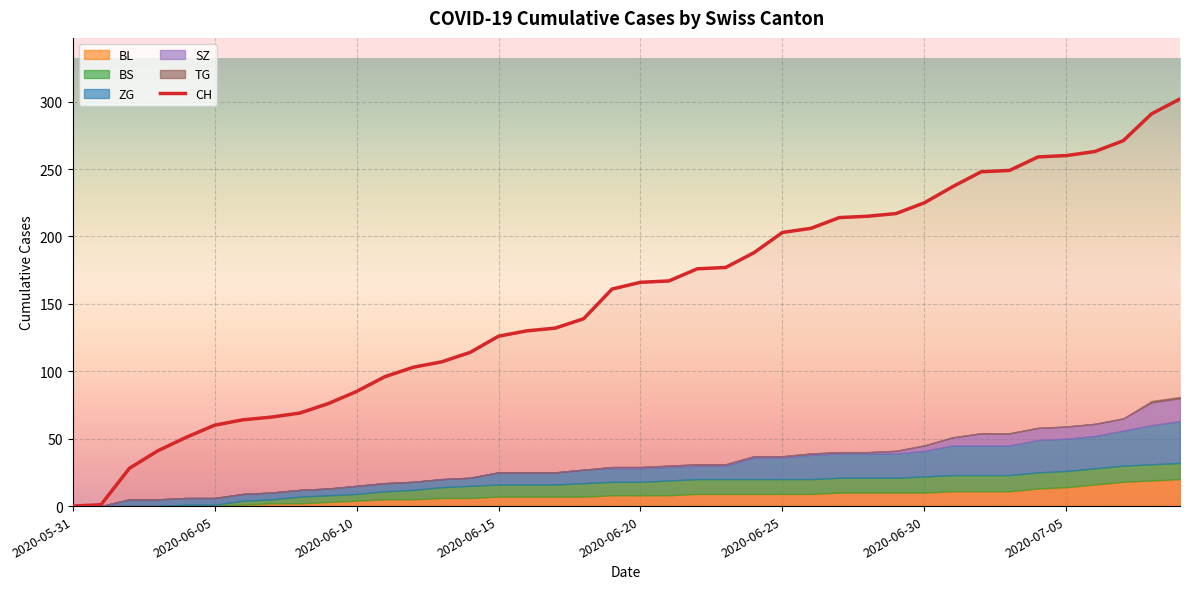

The CH series shows 225 at 2020-06-30. True or false?

True